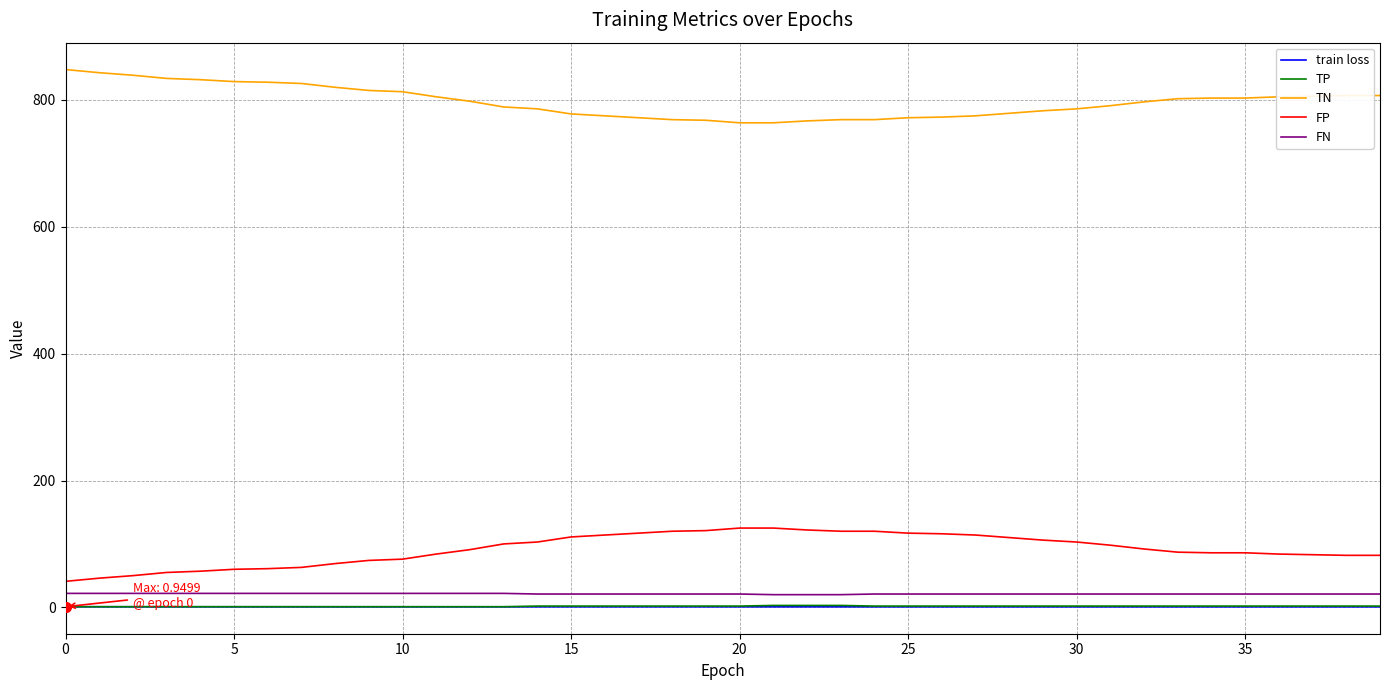

What is the difference between the maximum and minimum values in the FN series?

2.0